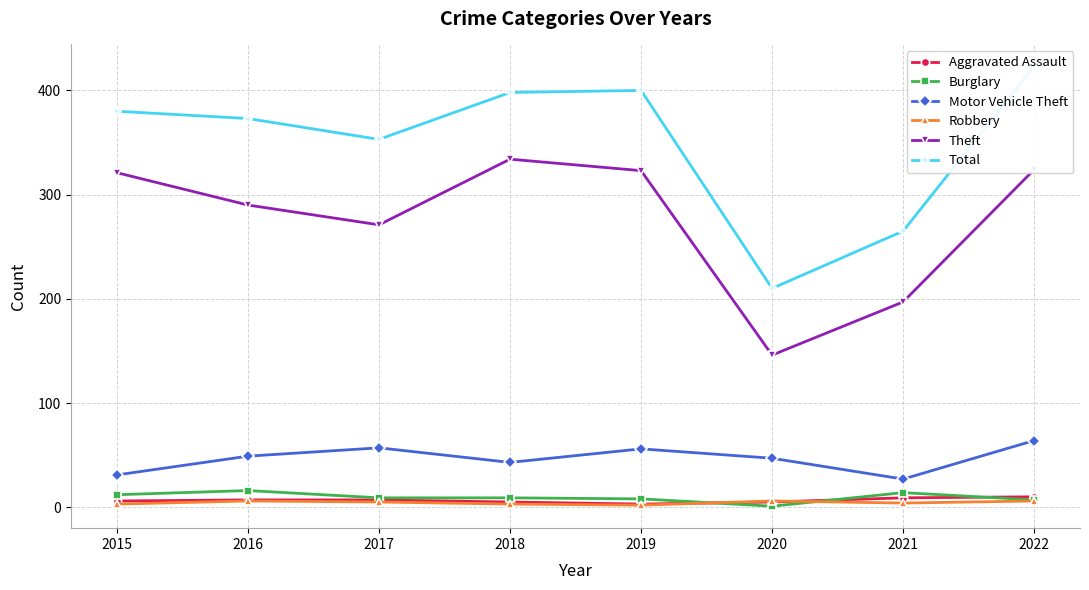

What is the maximum value for Robbery?

6